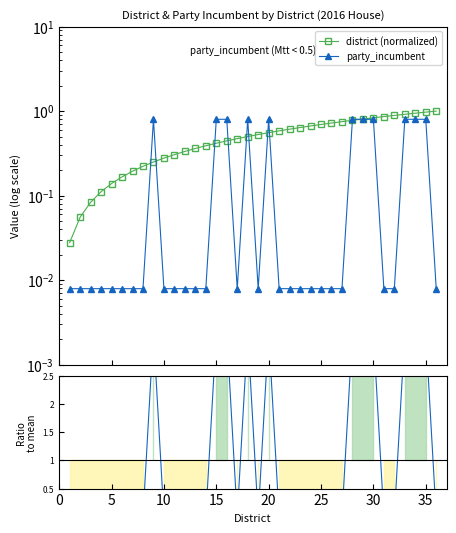

What is the maximum value for party_incumbent?

0.8